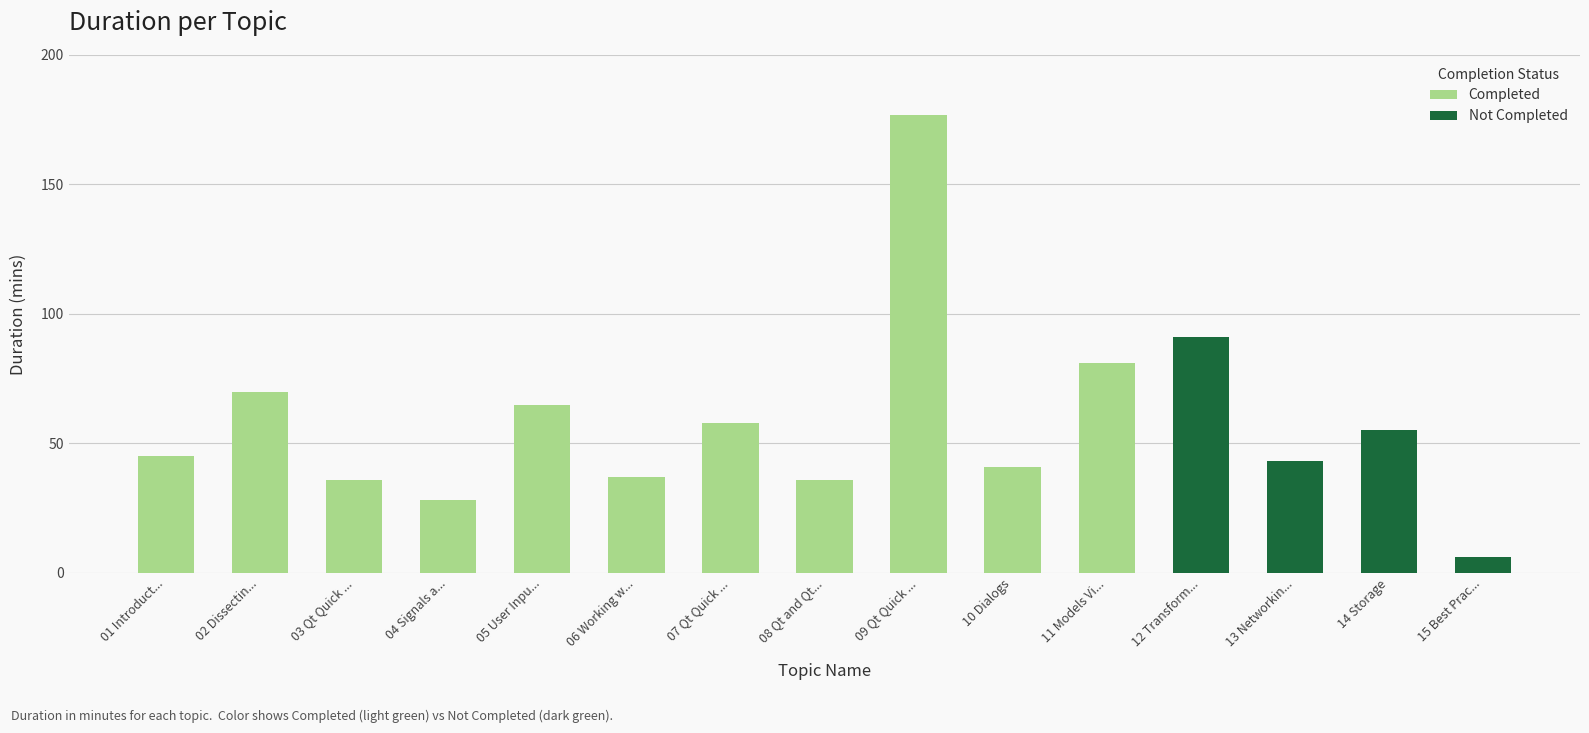

The Completed series shows 0 at 15 Best Prac.... True or false?

True